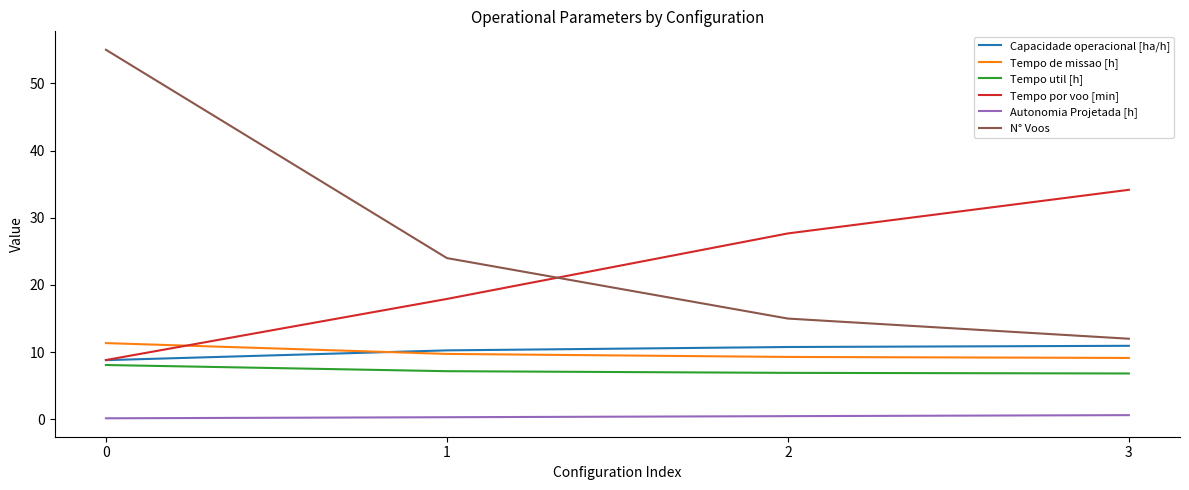

True or false: Tempo por voo [min] and Tempo de missao [h] cross at least once.

True